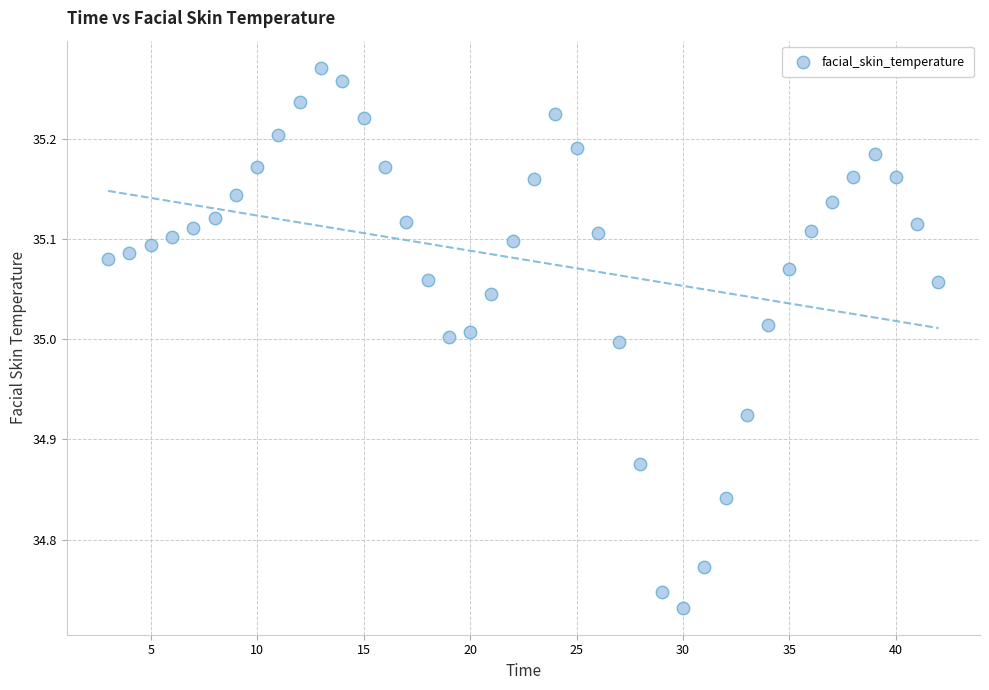

What is the range of X values (max minus min)?

39.0